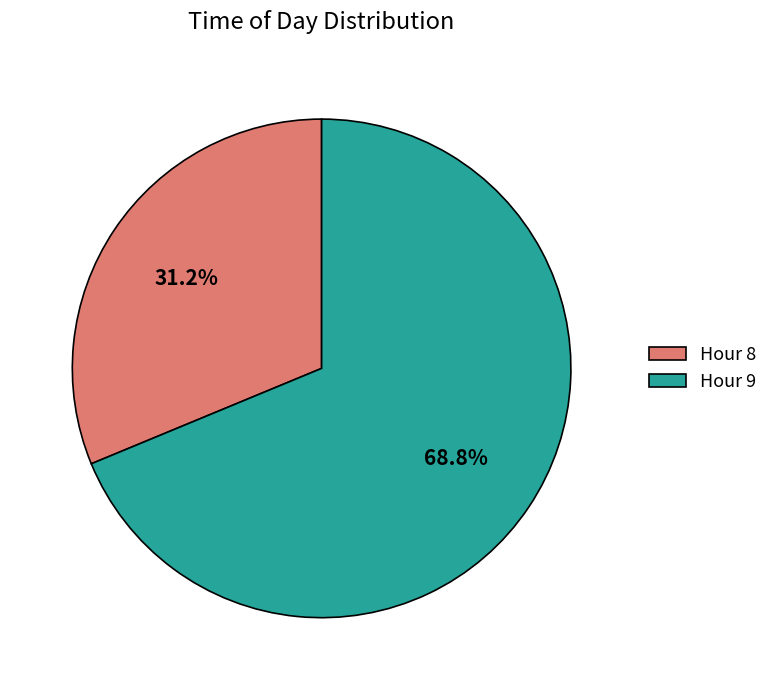

What is the ratio of the value at Hour 8 to the value at Hour 9?

0.5